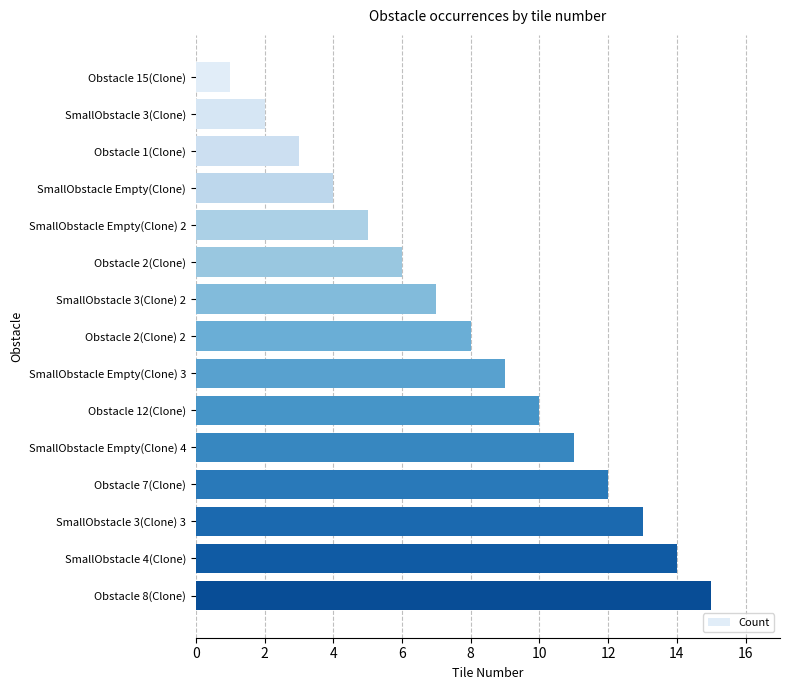

List the labels in order of value, largest first.

Obstacle 8(Clone), SmallObstacle 4(Clone), SmallObstacle 3(Clone) 3, Obstacle 7(Clone), SmallObstacle Empty(Clone) 4, Obstacle 12(Clone), SmallObstacle Empty(Clone) 3, Obstacle 2(Clone) 2, SmallObstacle 3(Clone) 2, Obstacle 2(Clone), SmallObstacle Empty(Clone) 2, SmallObstacle Empty(Clone), Obstacle 1(Clone), SmallObstacle 3(Clone), Obstacle 15(Clone)